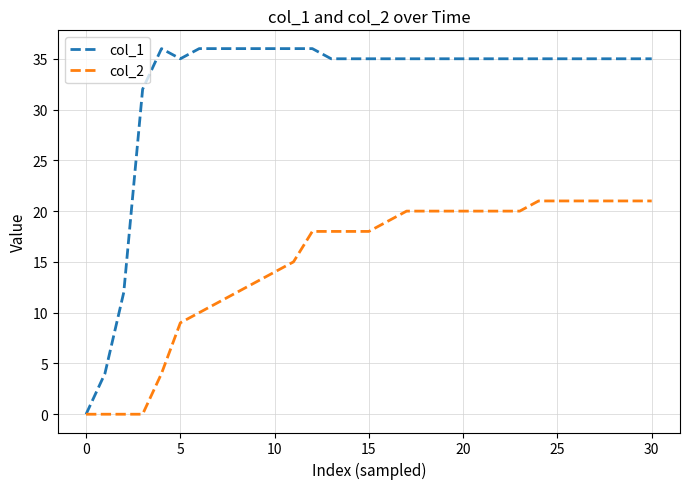

Which series has the widest spread of values?

col_1